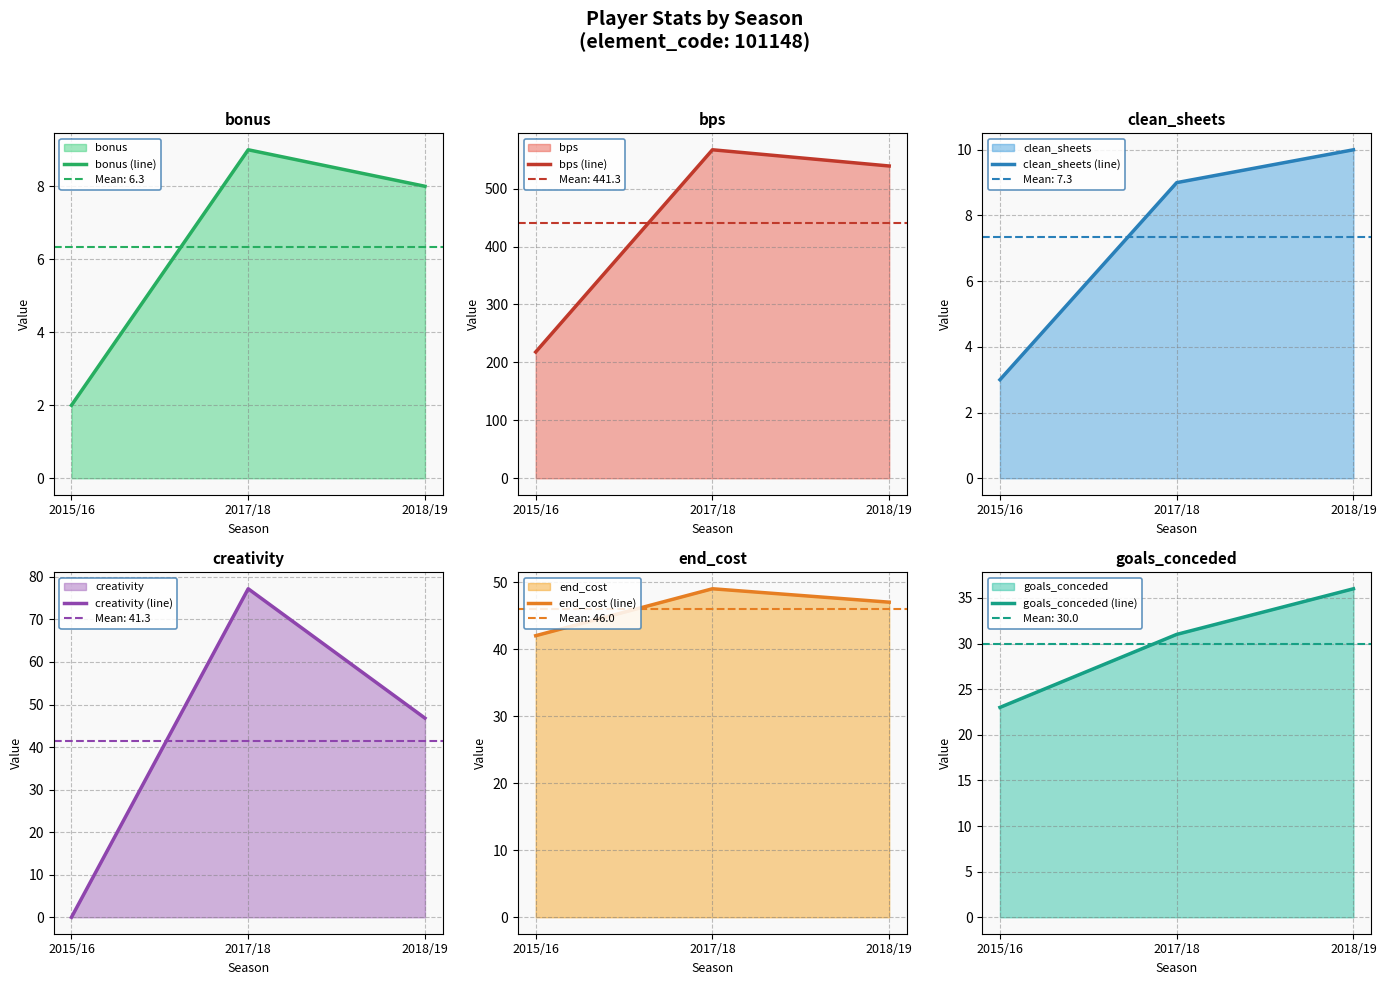

What is the label of the 3rd point from the left?

2018/19